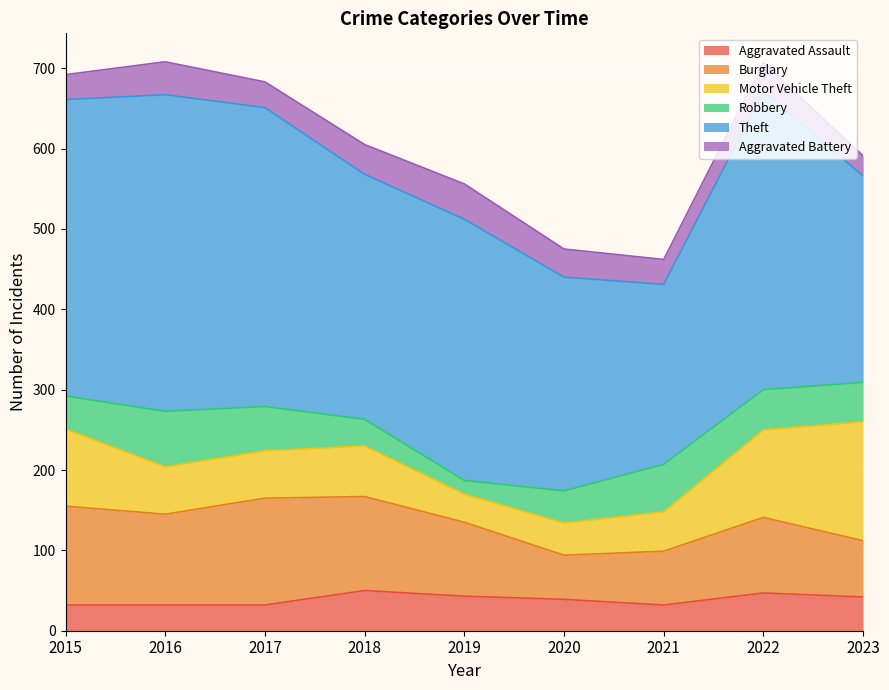

Reading right to left, extract all data points from this chart.

Aggravated Assault: 42	47	32	39	43	50	32	32	32
Burglary: 70	94	67	55	92	117	133	113	123
Motor Vehicle Theft: 148	109	49	40	35	63	59	59	96
Robbery: 49	50	59	40	17	33	55	69	41
Theft: 257	371	224	266	325	305	372	394	369
Aggravated Battery: 25	36	31	35	44	37	32	41	31